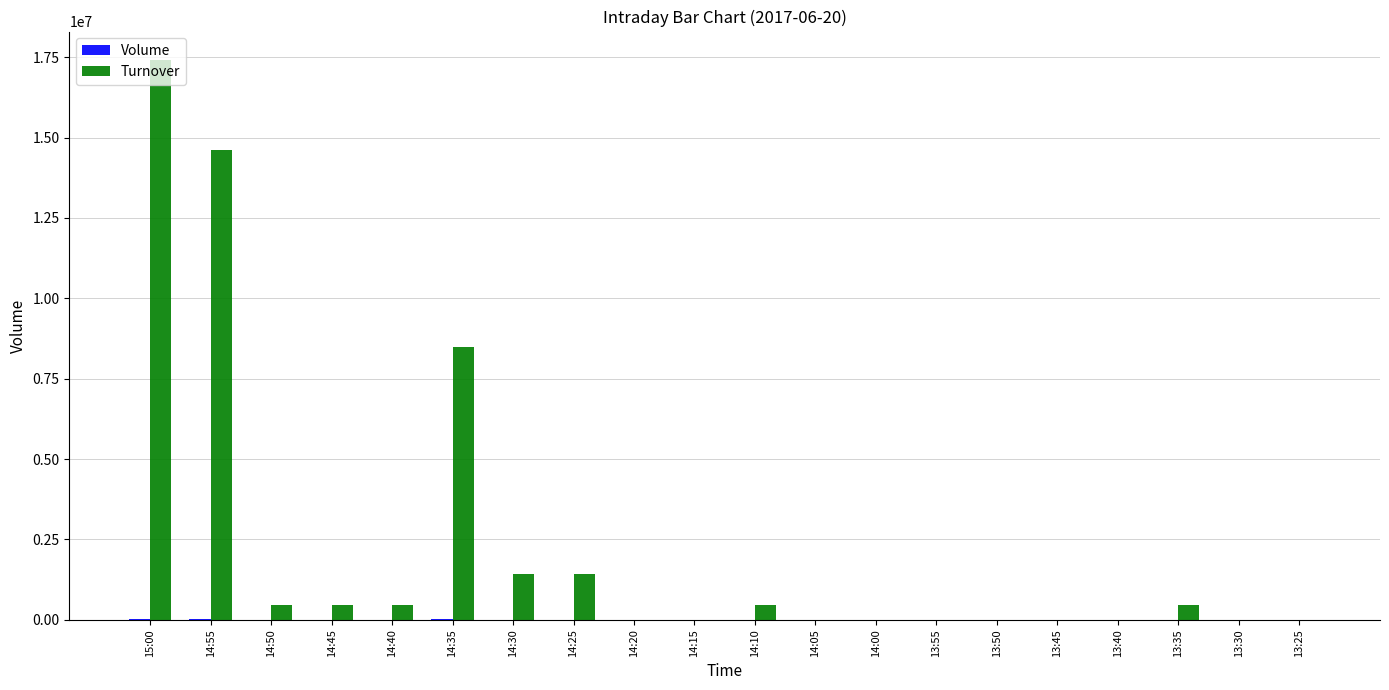

What is the sum of all Turnover values?

45700000